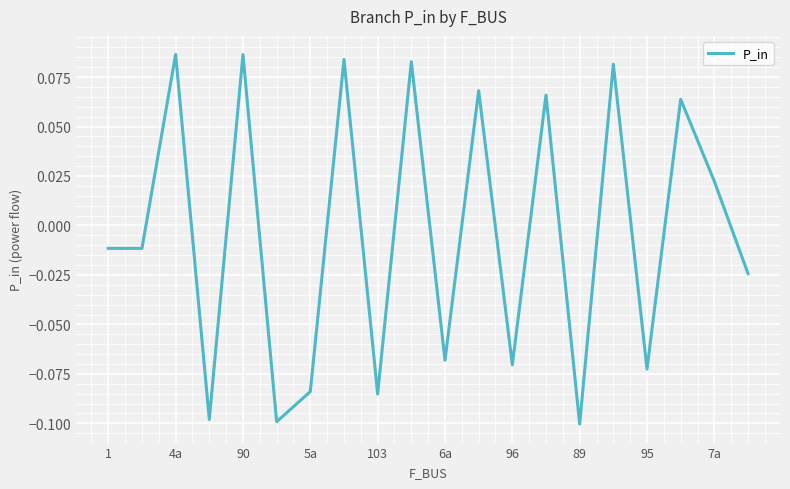

How many series are shown in this chart?

1